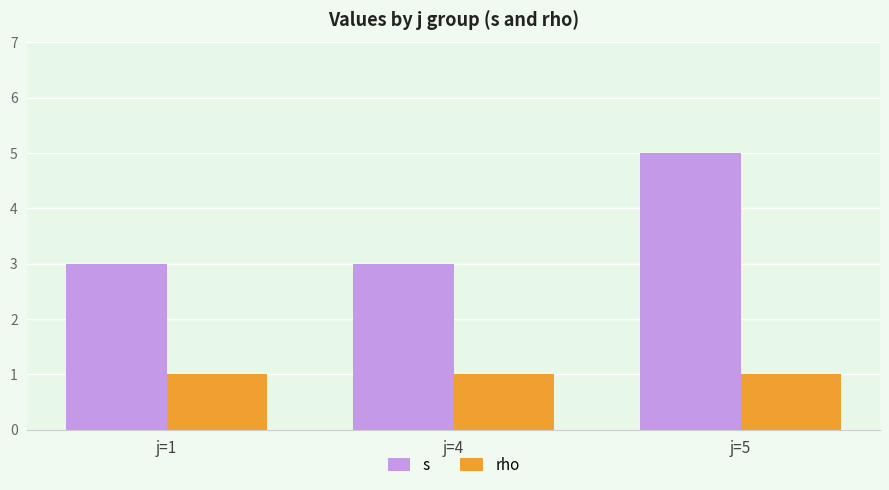

Reading right to left, extract all data points from this chart.

s: 5	3	3
rho: 1	1	1